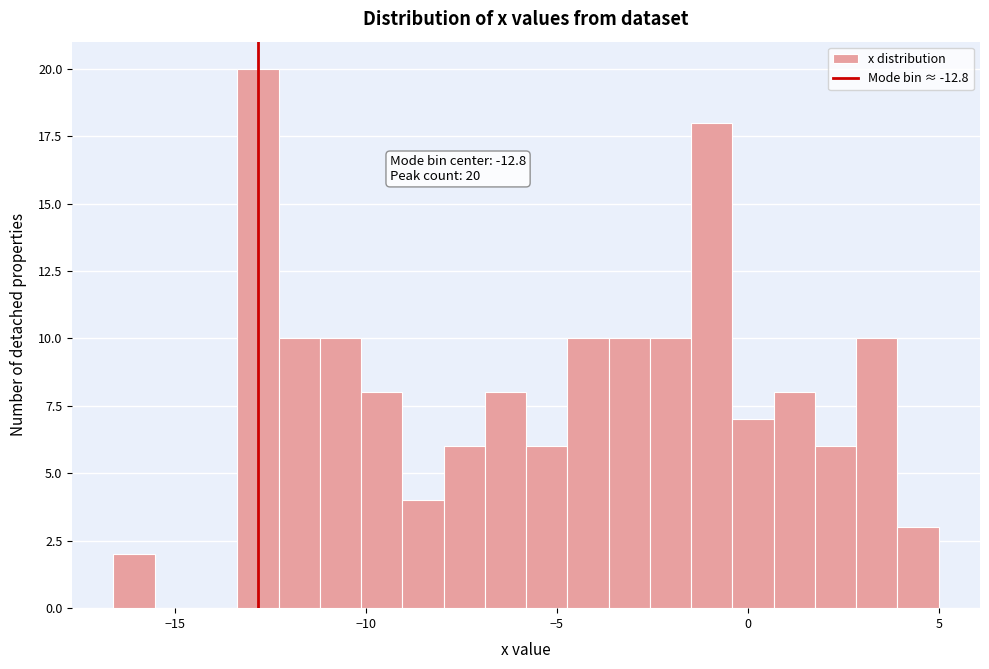

Read against the x-axis, roughly where is the centre of the tallest bar?

-13.0